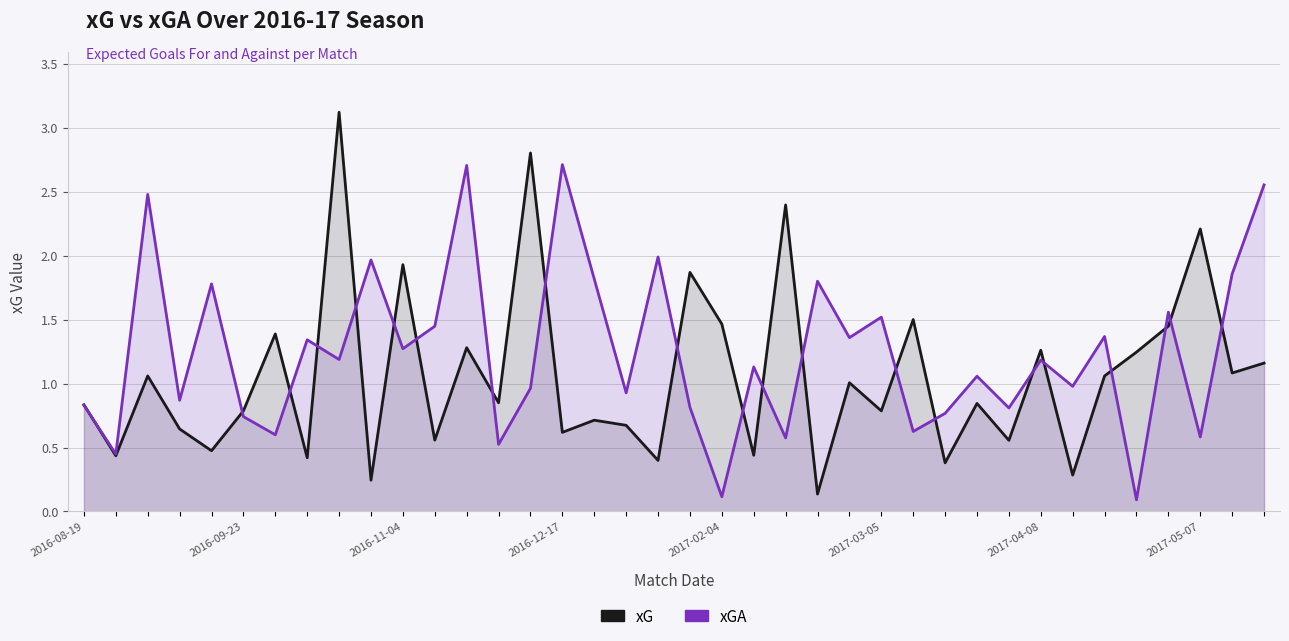

At which category is the sum across all series the highest?

8